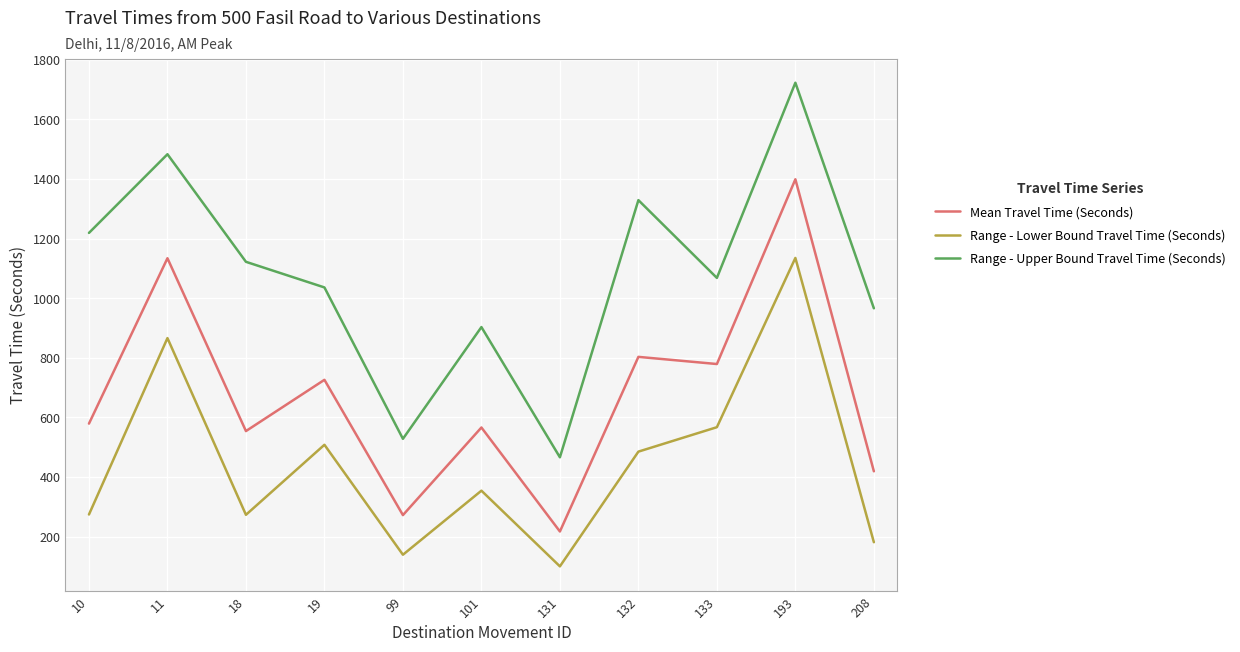

How many series are shown in this chart?

3